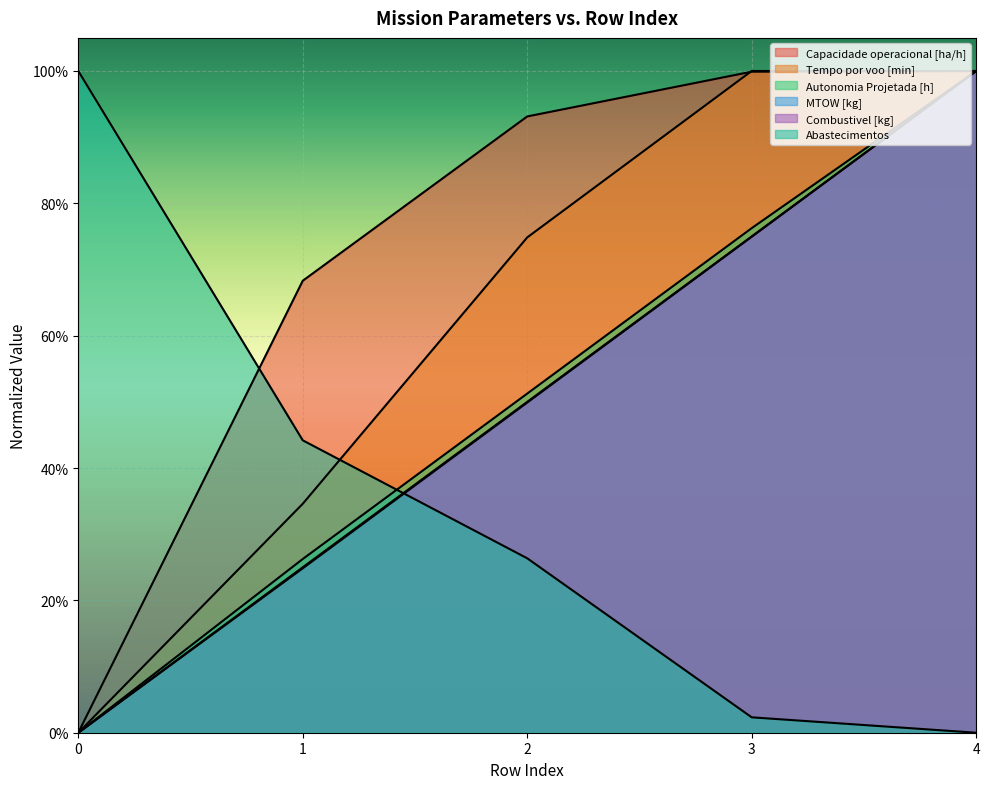

True or false: Capacidade operacional [ha/h] and Combustivel [kg] intersect in this chart.

False